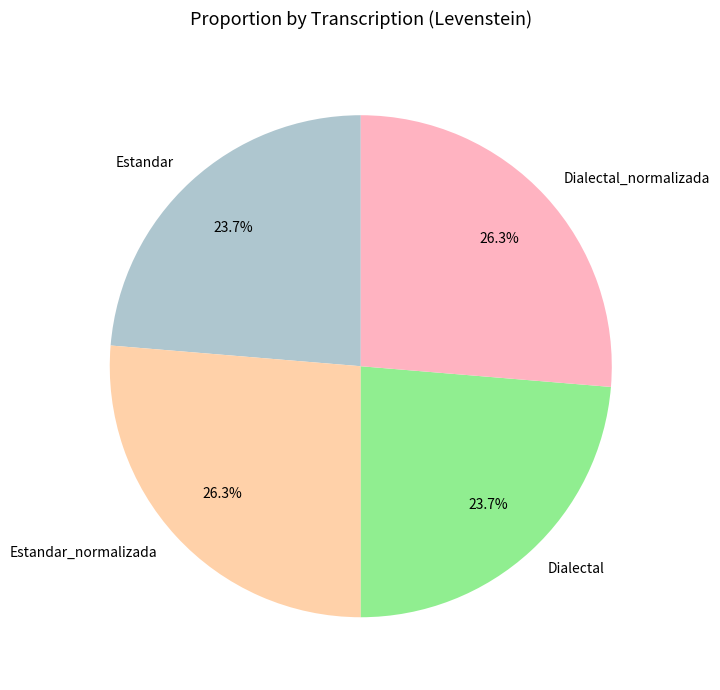

How much of the chart is everything except Dialectal_normalizada?

73.7%